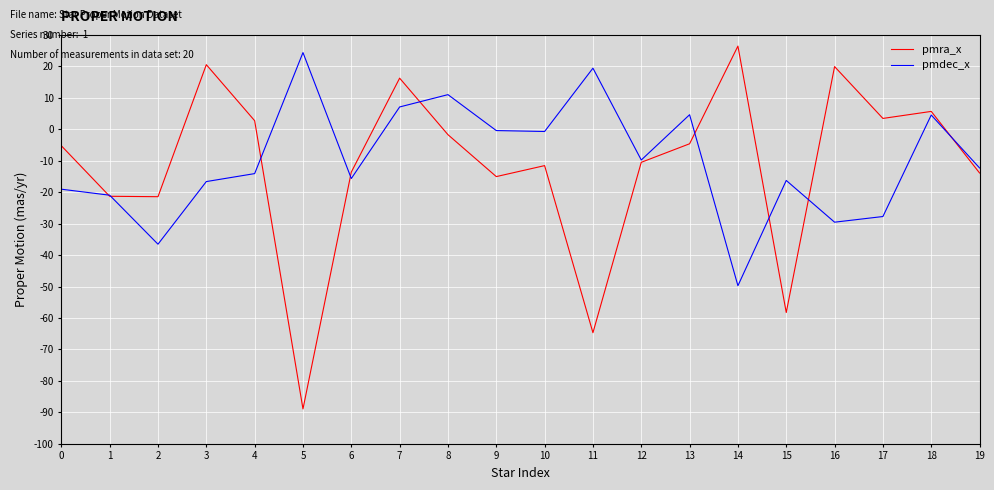

Is the value of pmra_x at 7 greater than the value of pmdec_x at 14?

Yes